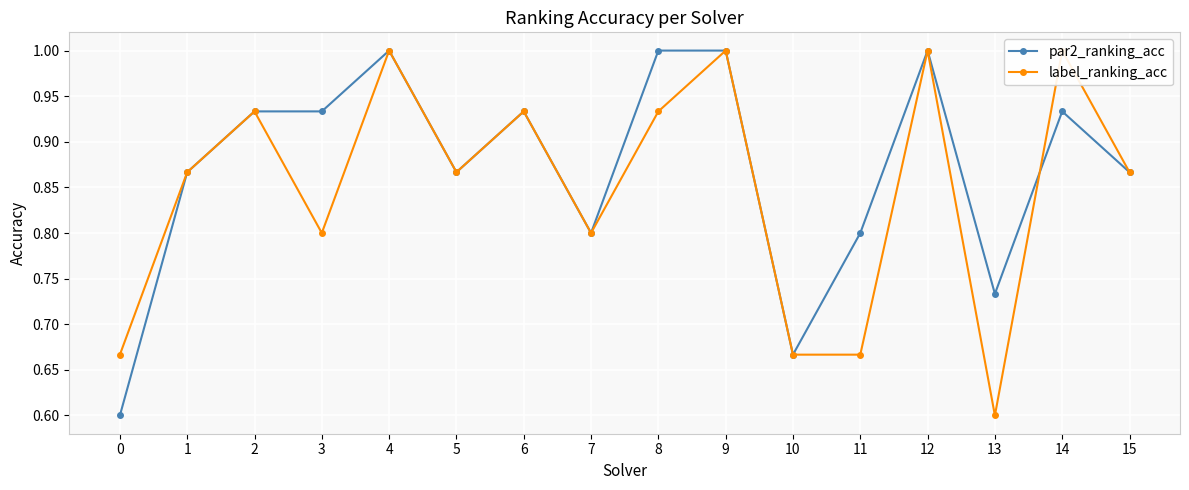

What is the minimum value for par2_ranking_acc?

0.6